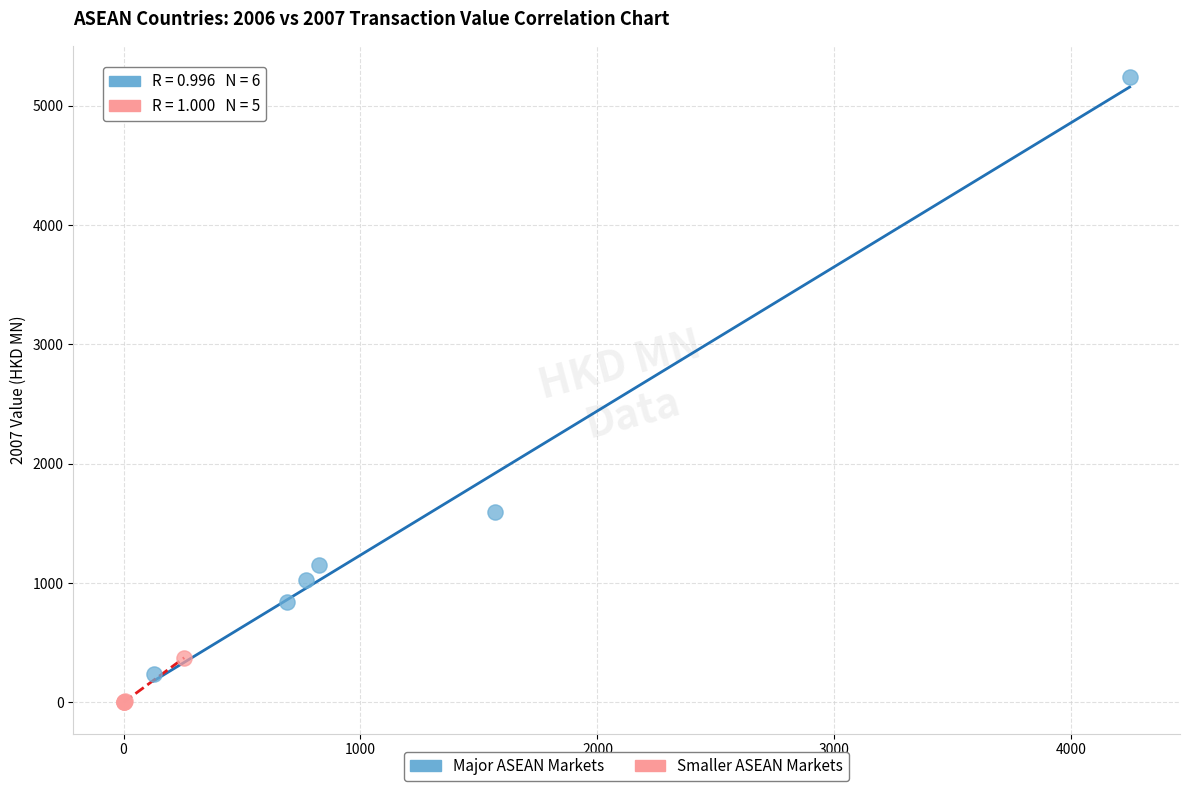

Which series has the largest Y range (max minus min)?

Major ASEAN Markets